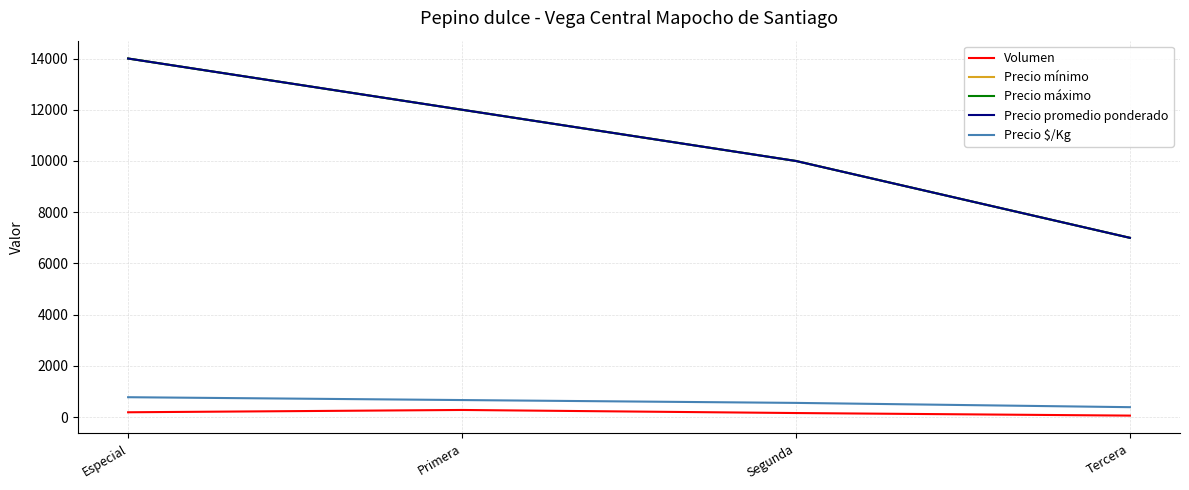

What is the label of the 3rd point from the left?

Segunda